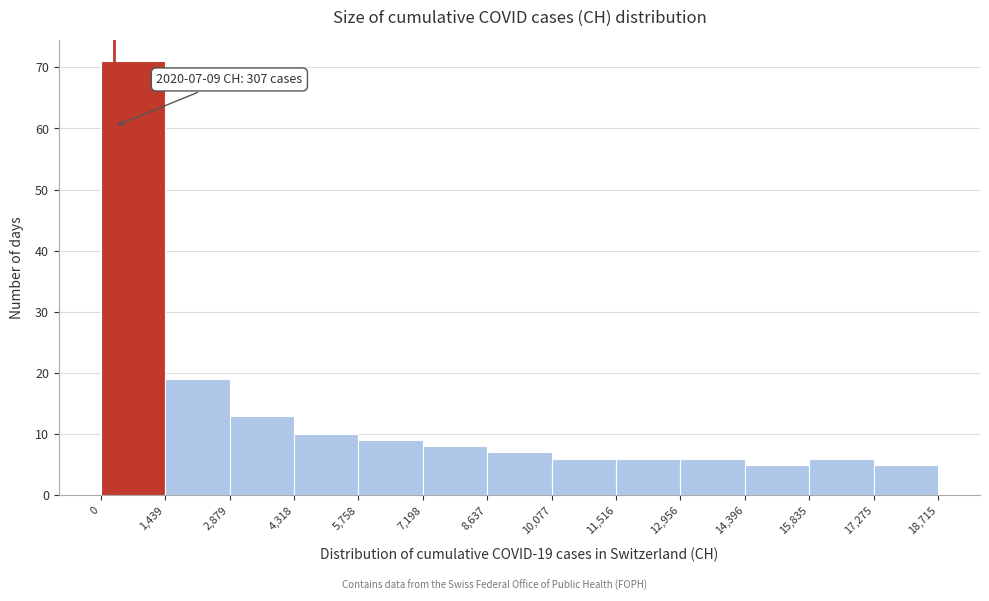

Over which range of the x-axis is the bar tallest?

0 to 1,439